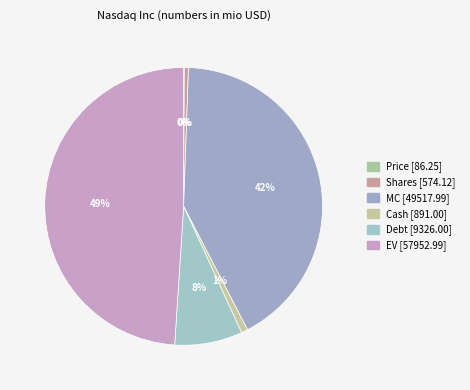

Is there a majority slice in this chart?

No